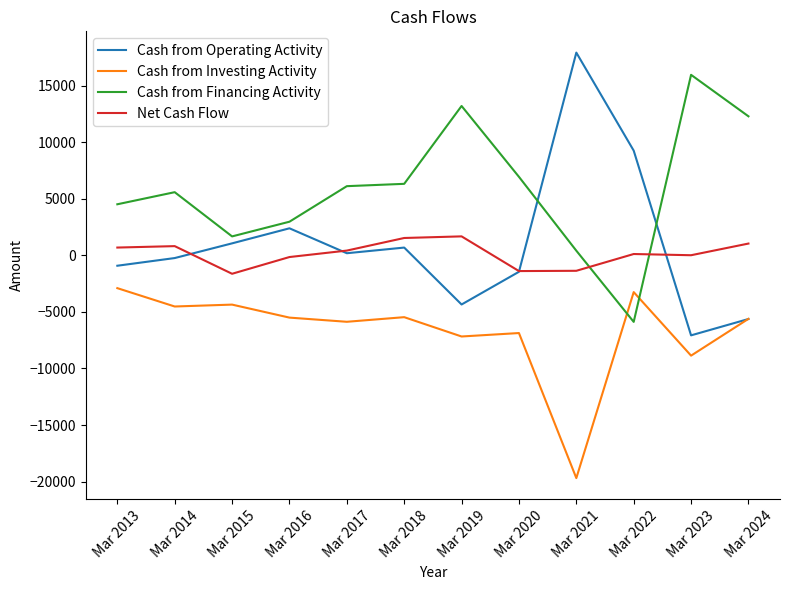

How many lines are shown in the chart?

4